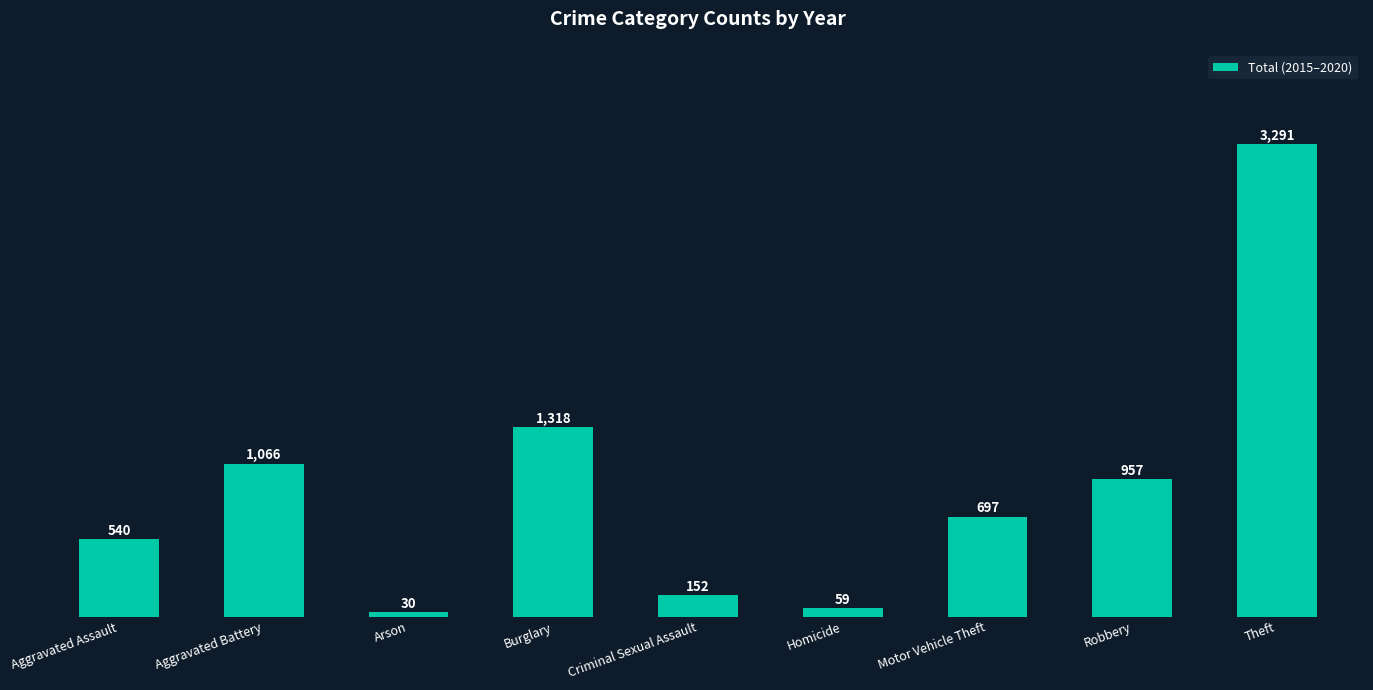

What is the difference between the second highest and second lowest values?

1259